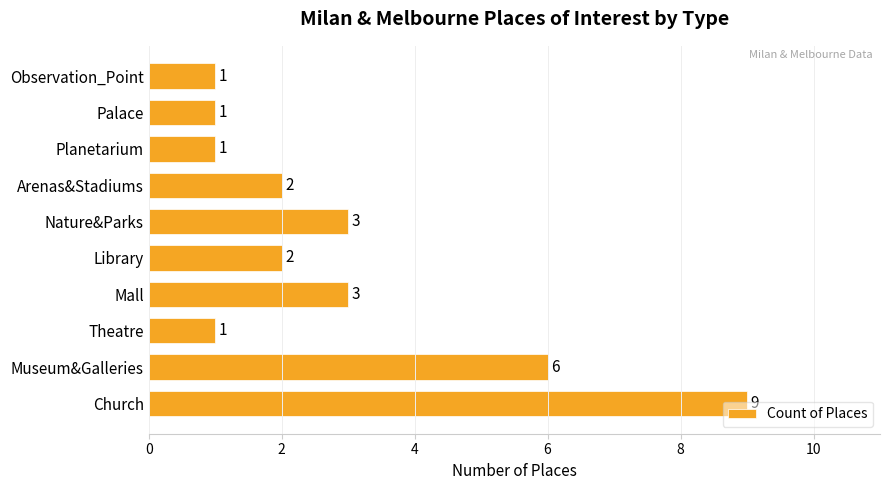

What is the difference between the maximum and minimum values?

8